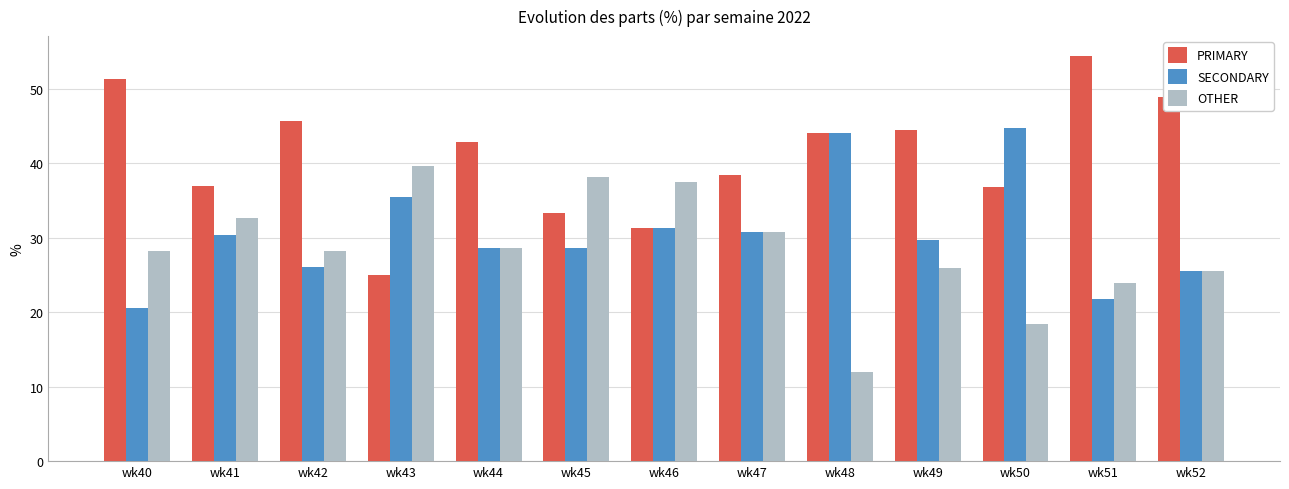

How many bars are there in each group?

3